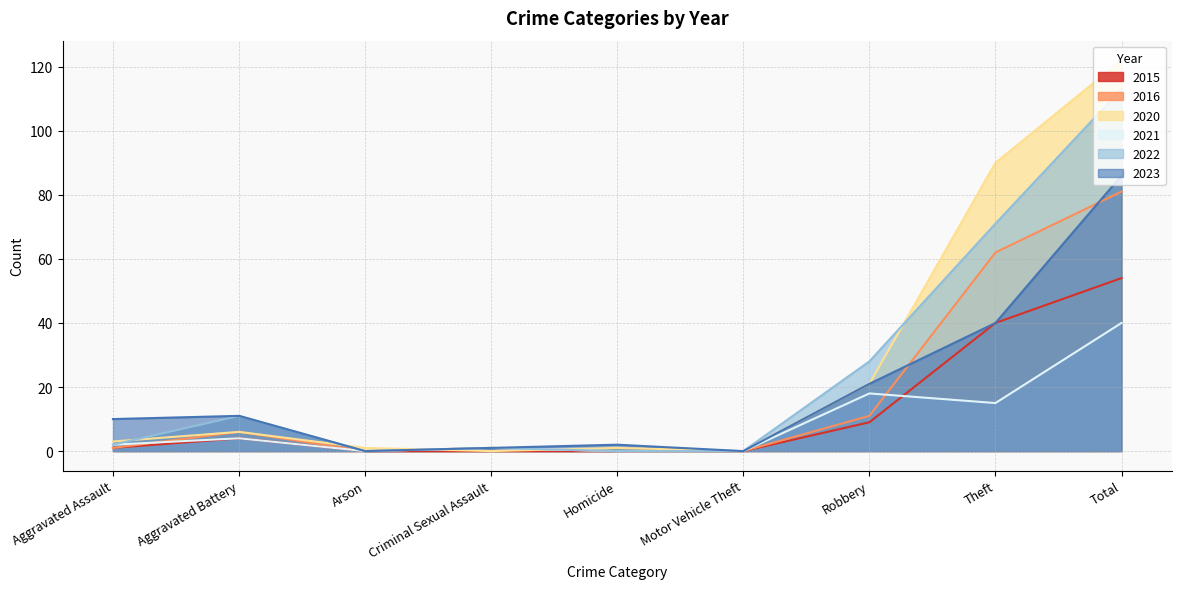

Between Homicide and Total, which series saw the biggest shift?

2020